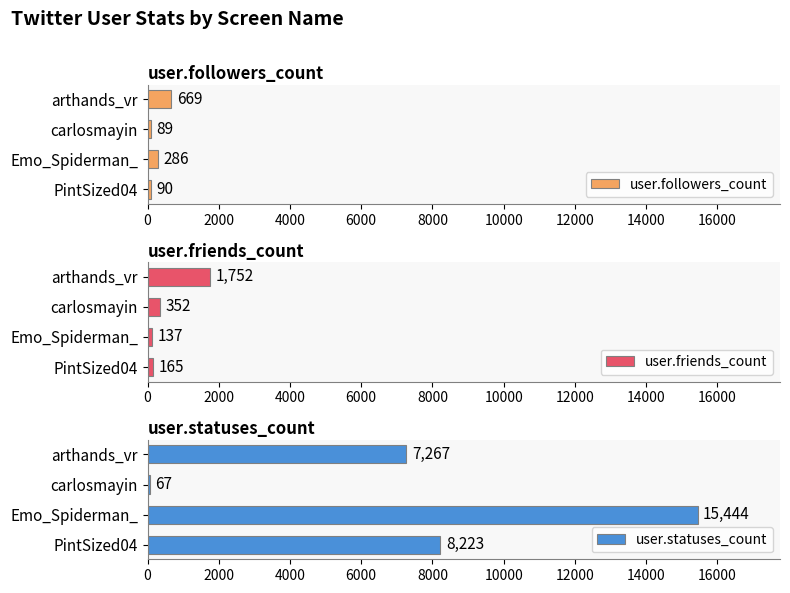

What is the difference between the user.friends_count values at carlosmayin and Emo_Spiderman_?

215